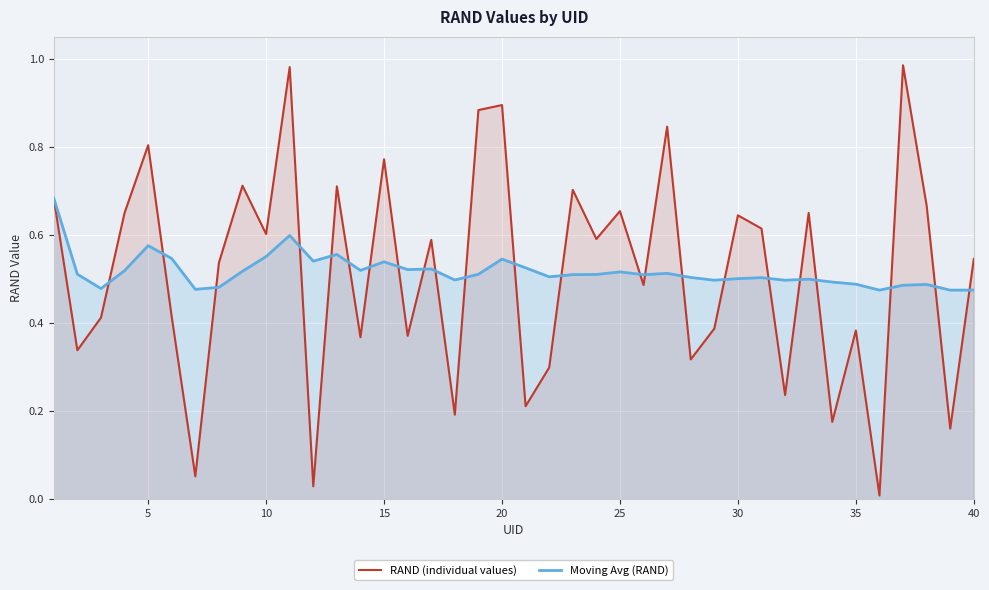

Rank the series by their maximum value, from highest to lowest.

RAND (individual values), Moving Avg (RAND)